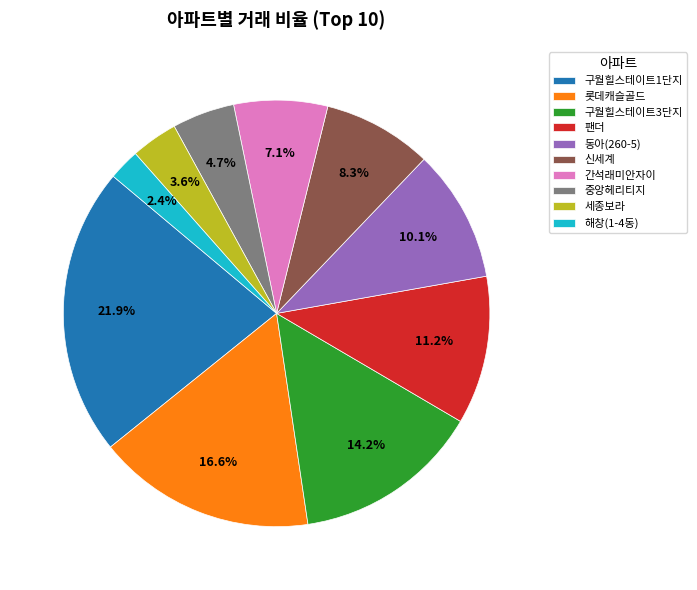

Between 롯데캐슬골드 and 구월힐스테이트1단지, which is larger?

구월힐스테이트1단지